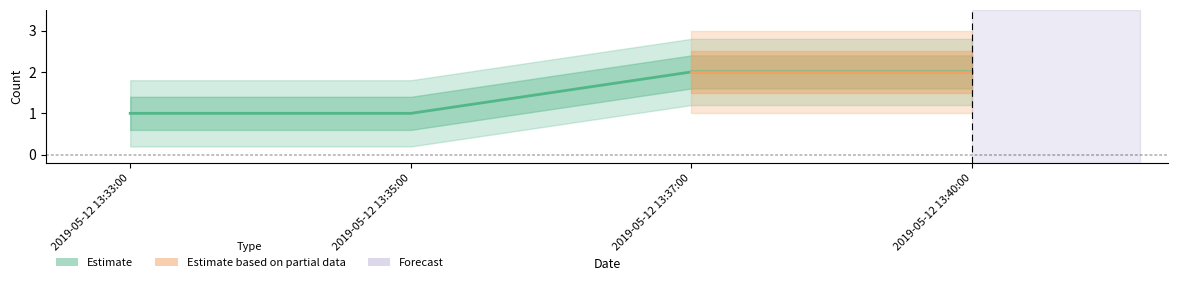

Which category has the highest value across all series?

2019-05-12 13:37:00